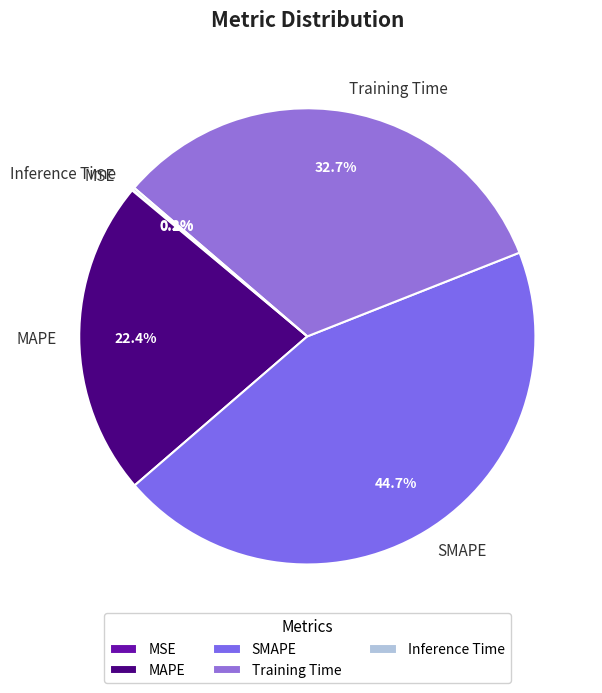

Combined, do SMAPE and MAPE account for over 50%?

Yes